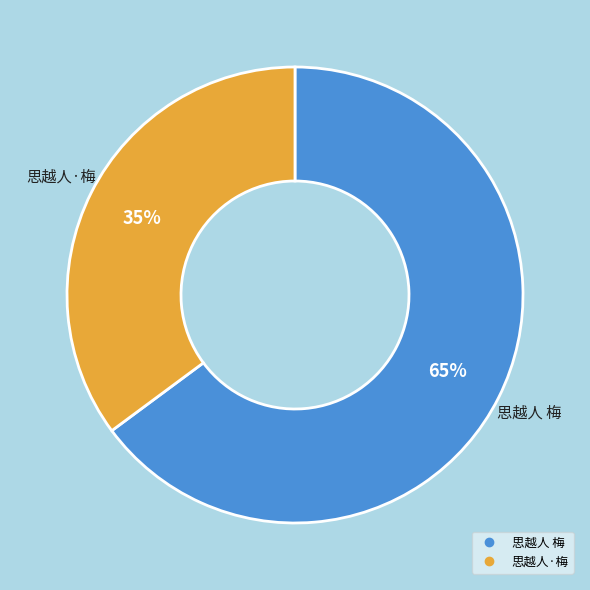

Is it true that 思越人 梅 is 57% of the pie?

False